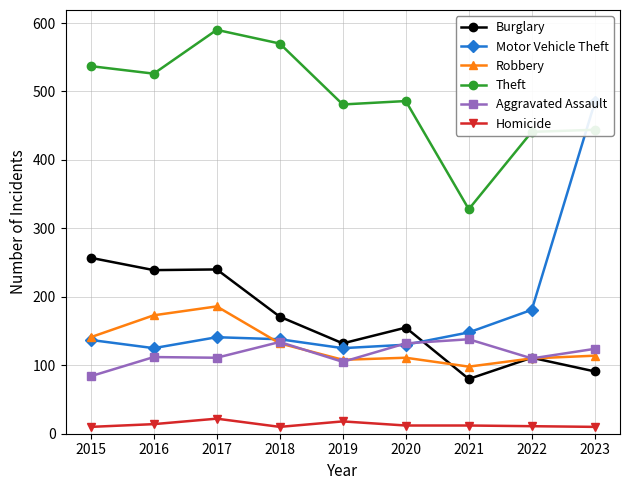

What are all the series names shown in the legend?

Burglary, Motor Vehicle Theft, Robbery, Theft, Aggravated Assault, Homicide